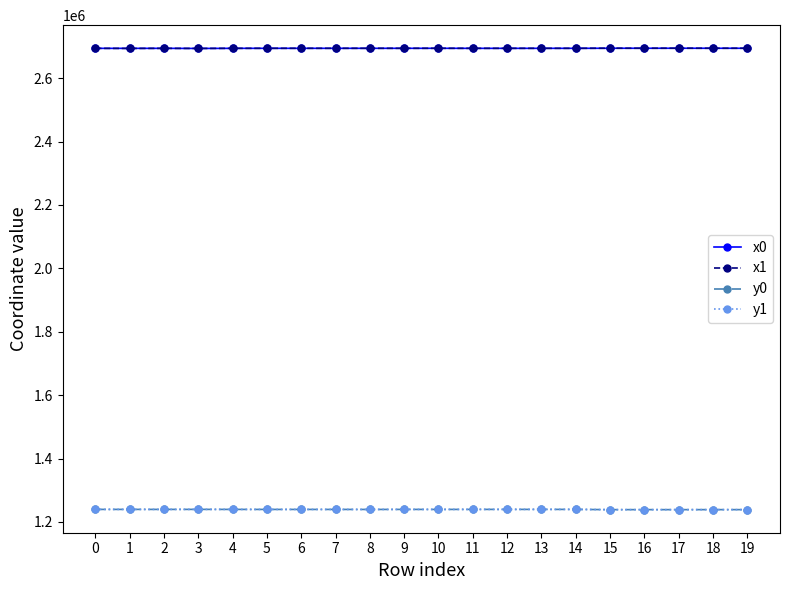

What are all the series names shown in the legend?

x0, x1, y0, y1